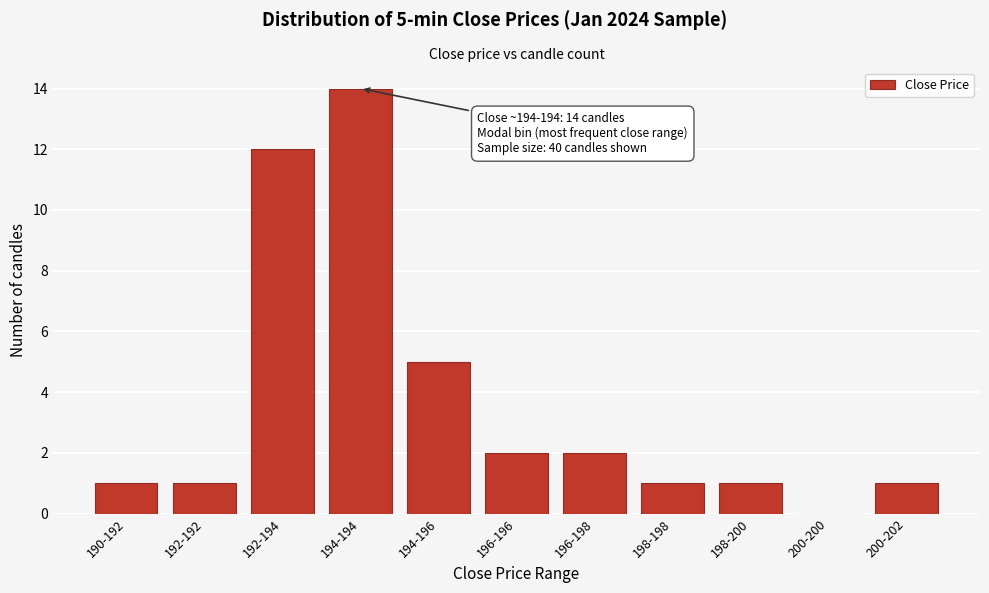

Reading left to right, extract all data points from this chart.

190-192=1	192-192=1	192-194=12	194-194=14	194-196=5	196-196=2	196-198=2	198-198=1	198-200=1	200-200=0	200-202=1